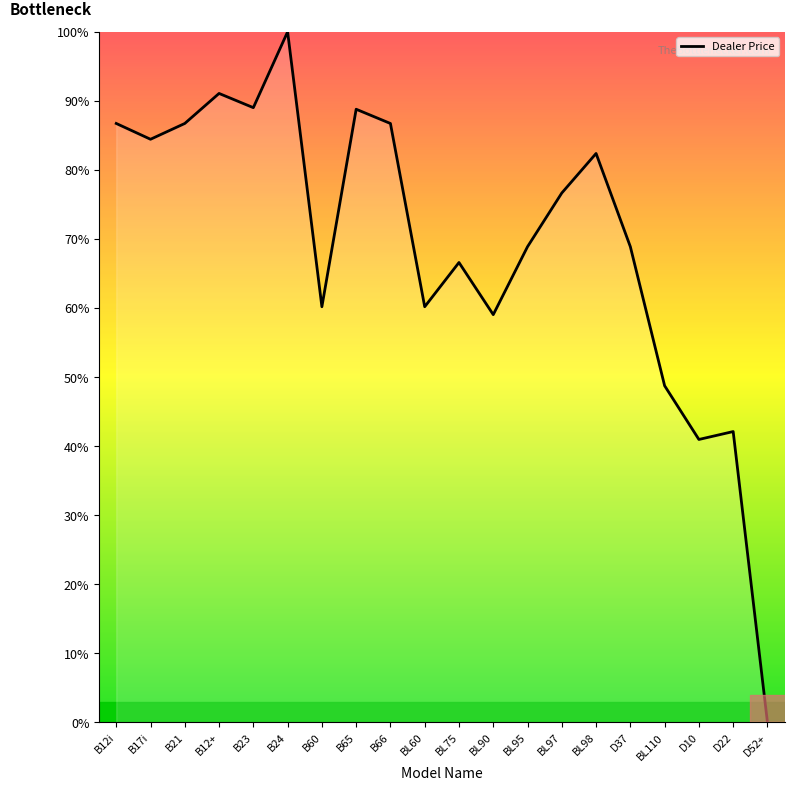

Approximately how many times larger is the value at B65 compared to D10?

2.2